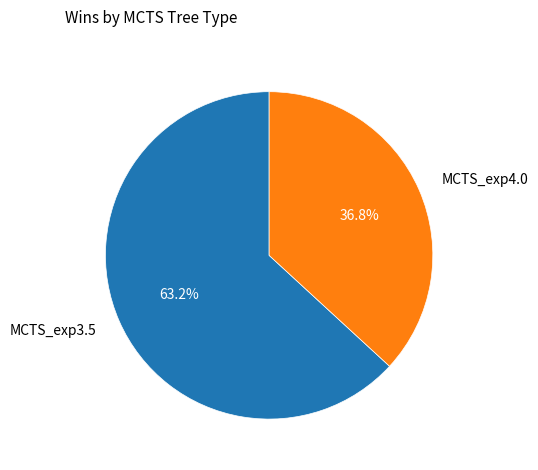

Does any single category account for the majority?

Yes